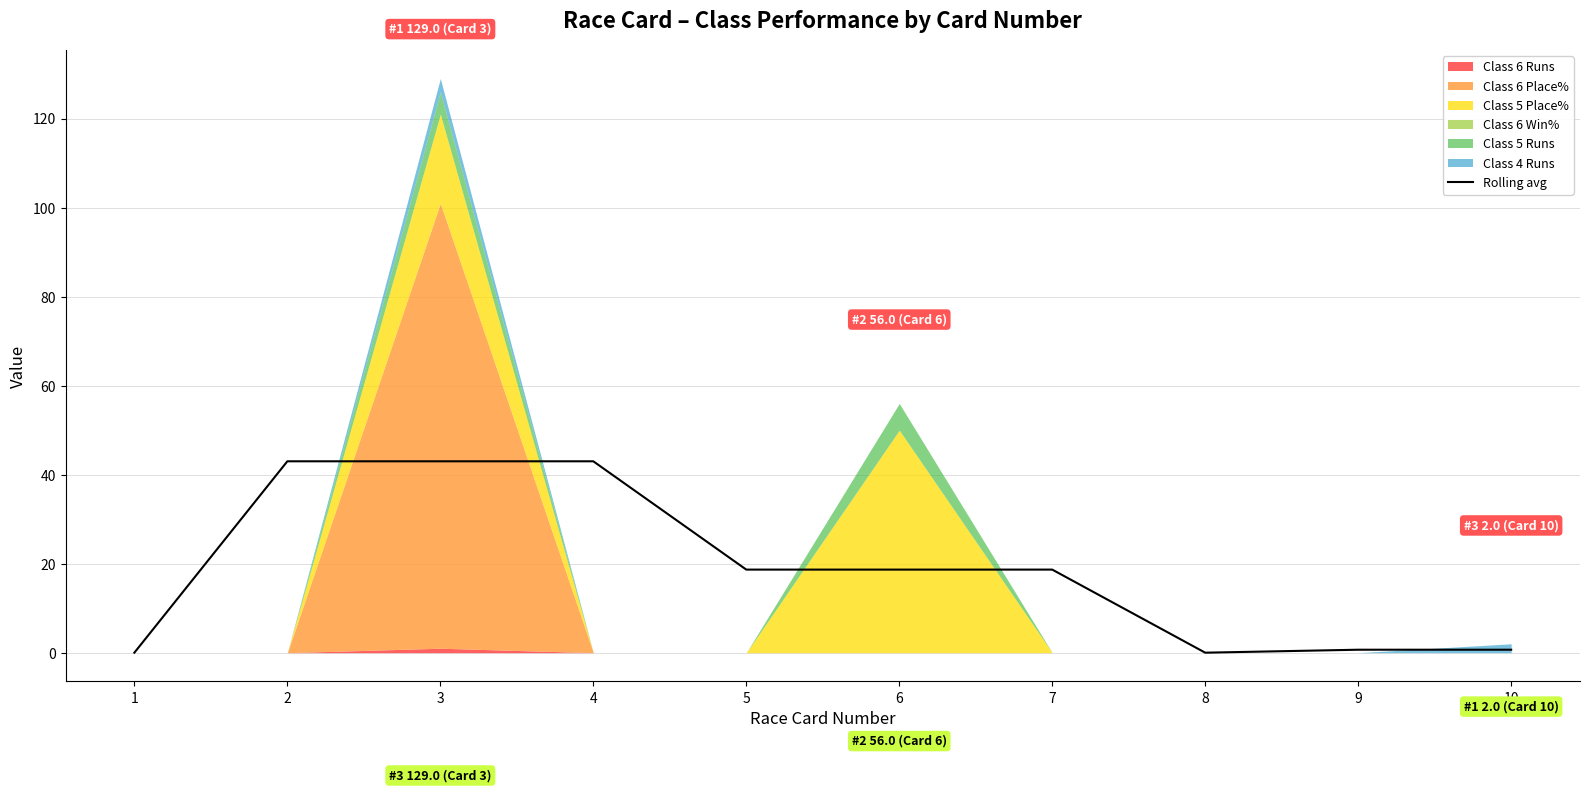

True or false: the data shows 18.7 at 7.

True